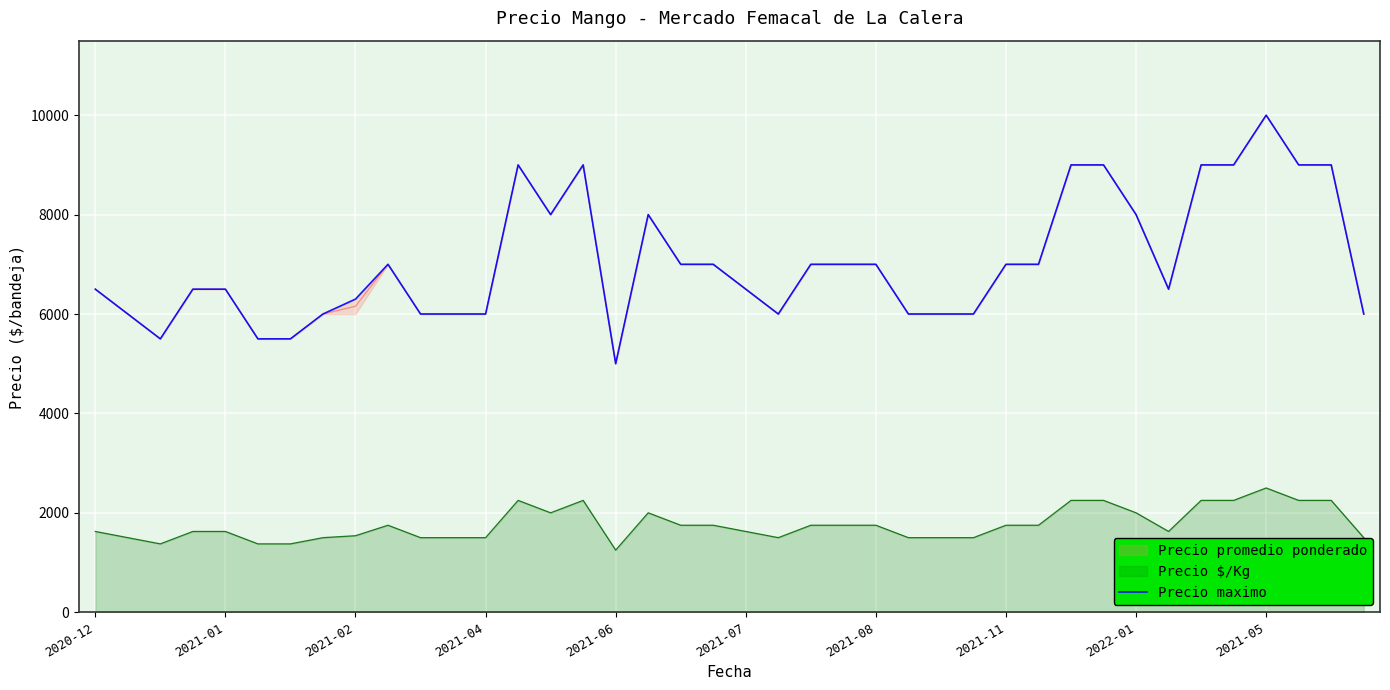

What is the highest value of the Precio $/Kg series?

2500